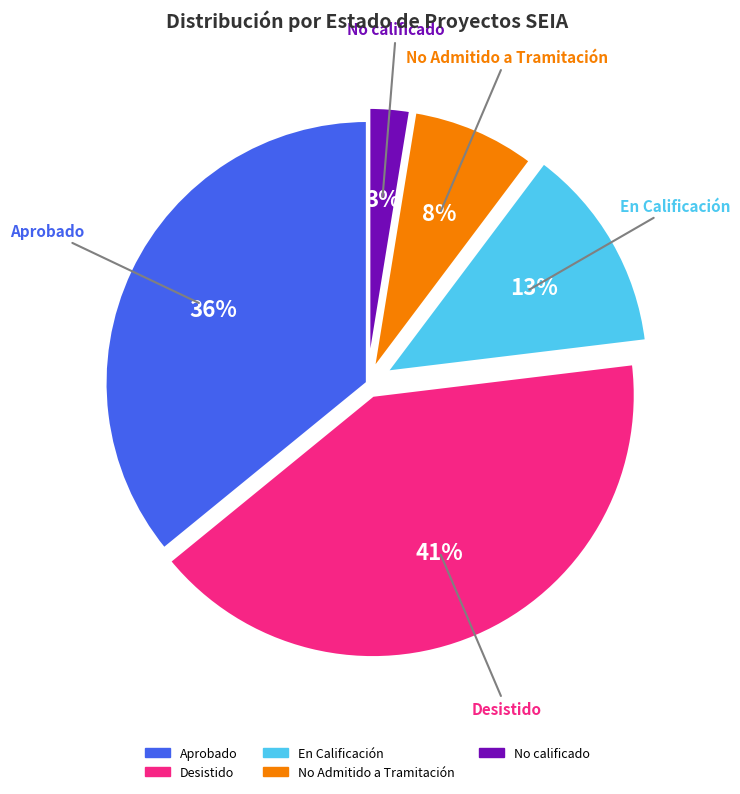

How many segments does this pie chart have?

5